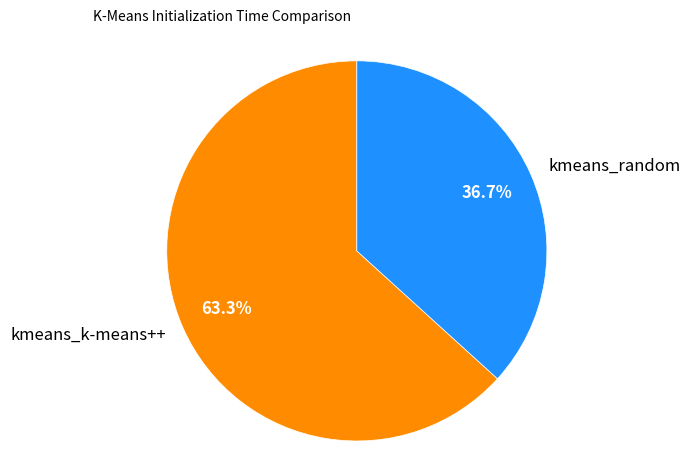

To the nearest percent, what is the difference between the kmeans_random and kmeans_k-means++ slice percentages?

27%